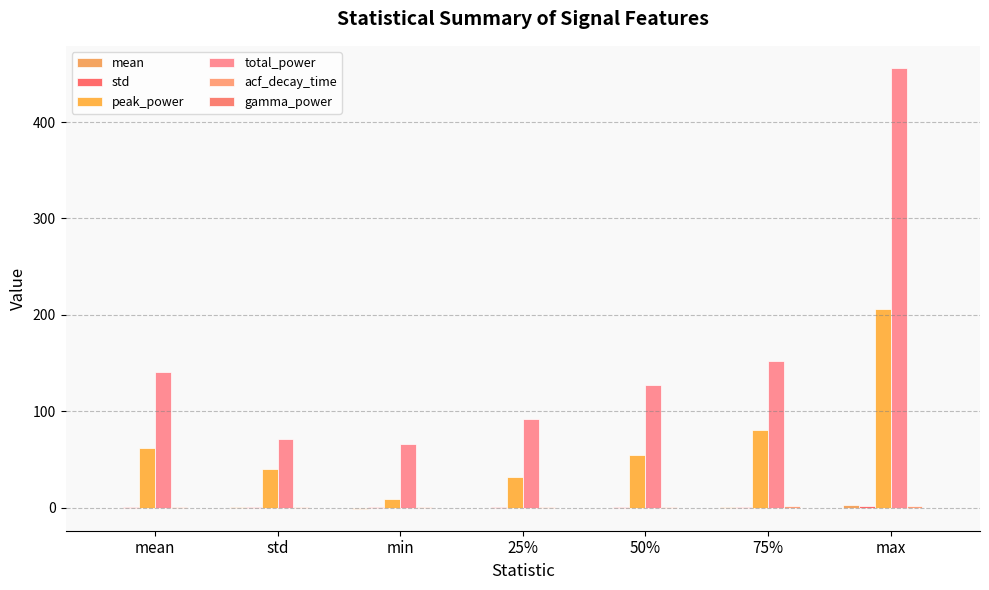

What is the label of the 7th bar from the right?

mean